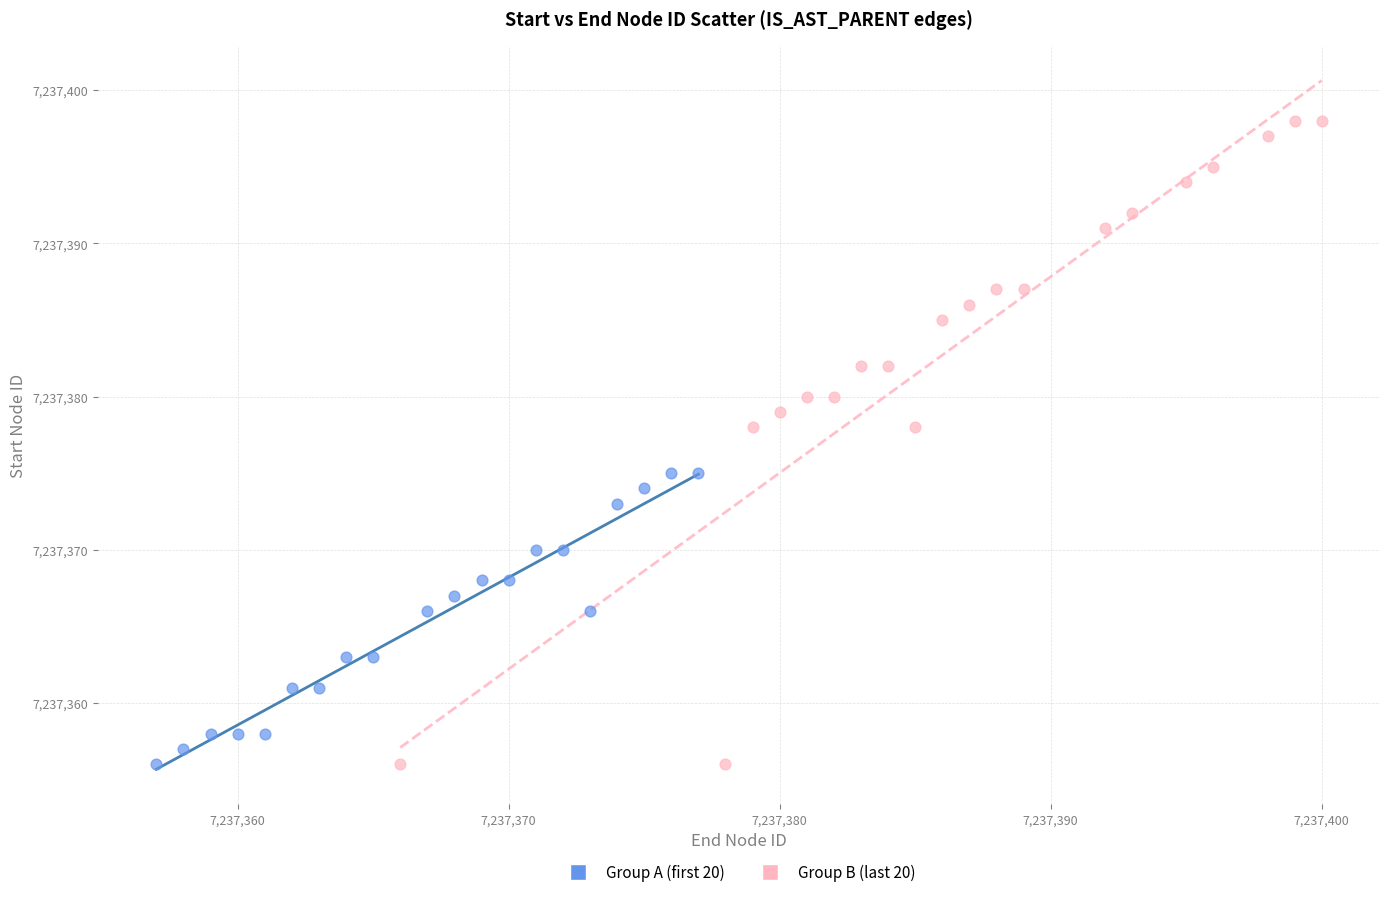

Which series has the widest spread of Y values?

Group B (last 20)